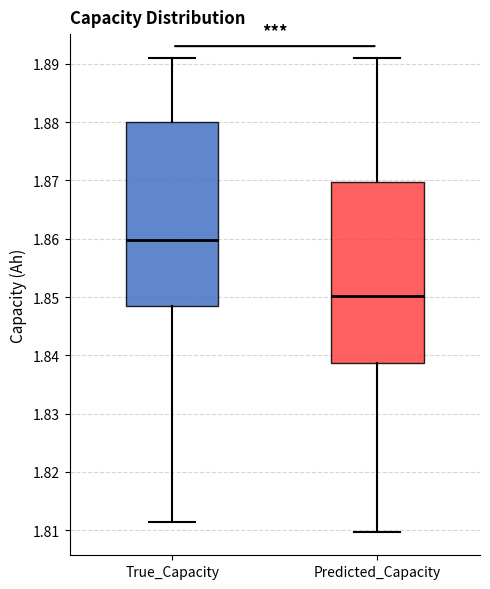

Where does the lower whisker of the box for Predicted_Capacity end on the y-axis? The values are not printed on the chart, so give them approximately, as read against the axis.

1.810